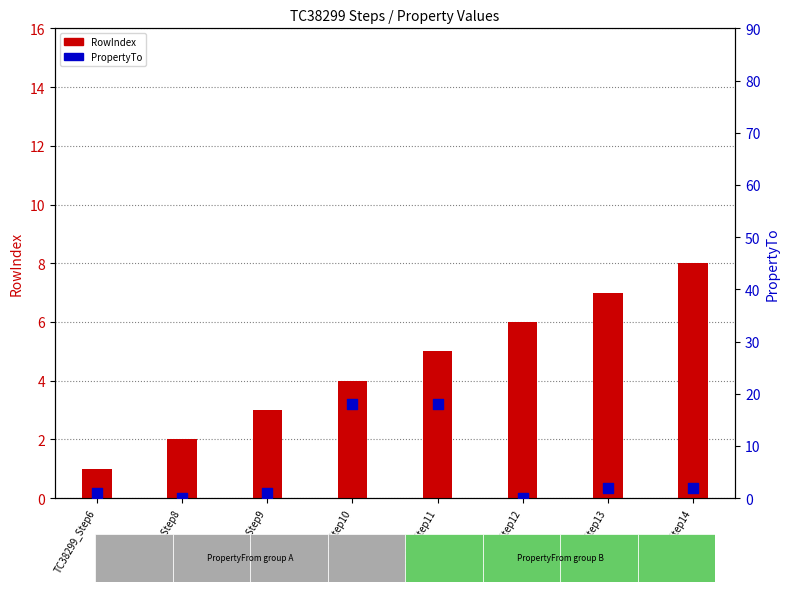

At how many categories does at least one series exceed 16?

2